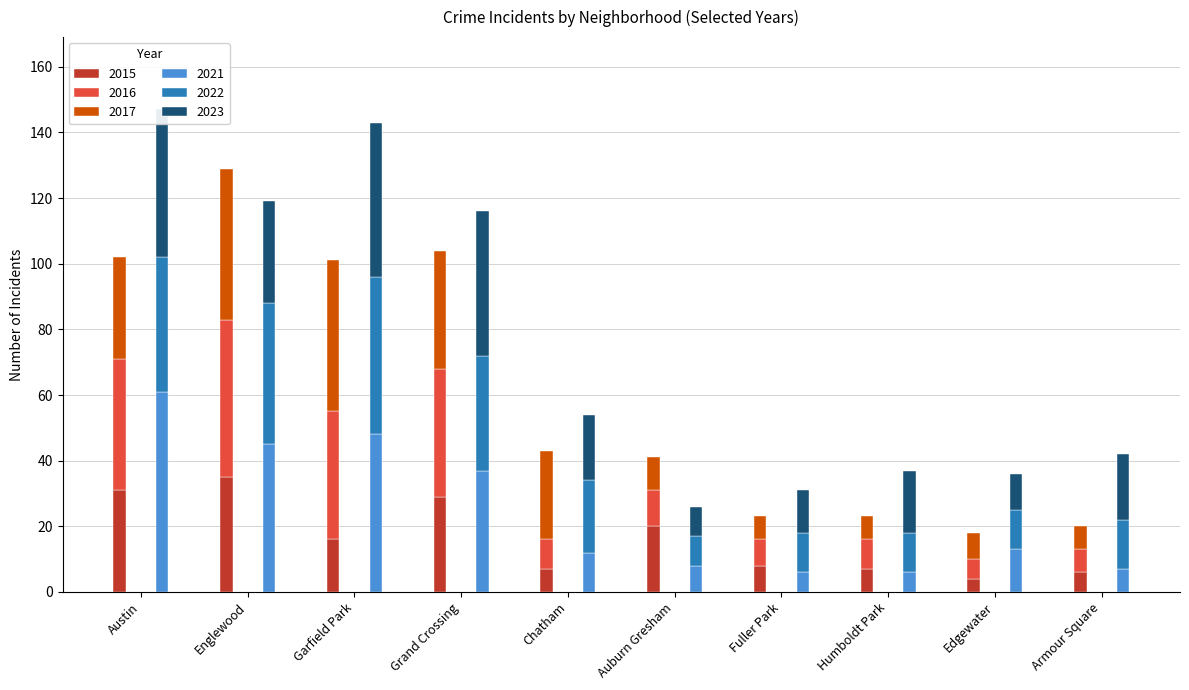

What is the value of the 2017 bar at the 6th from the left?

10